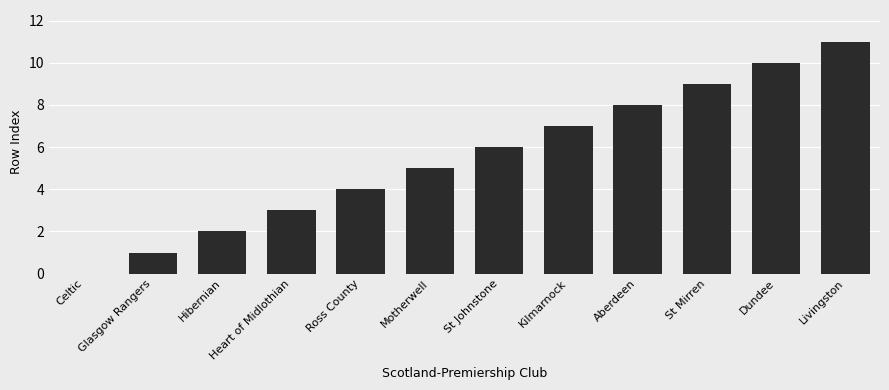

How many categories are shown in the chart?

12